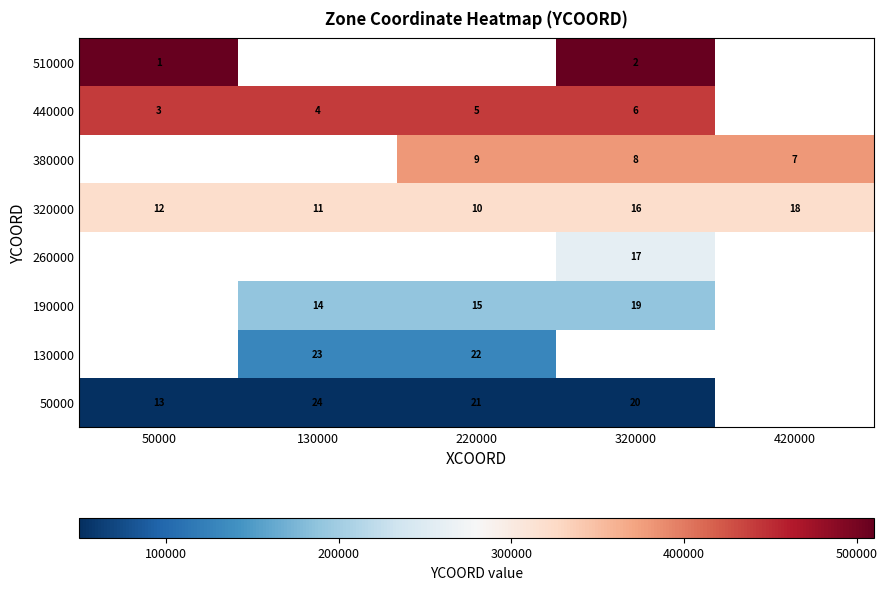

True or false: 440000 has a value of 5 at 220000.

True